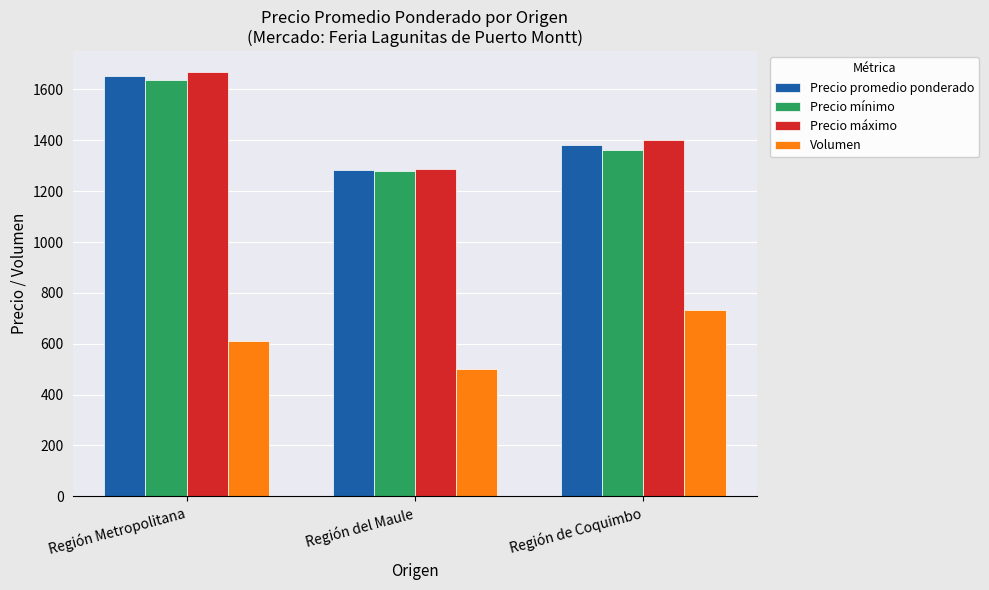

Is the value of Precio promedio ponderado at Región del Maule greater than the value of Volumen at Región de Coquimbo?

Yes